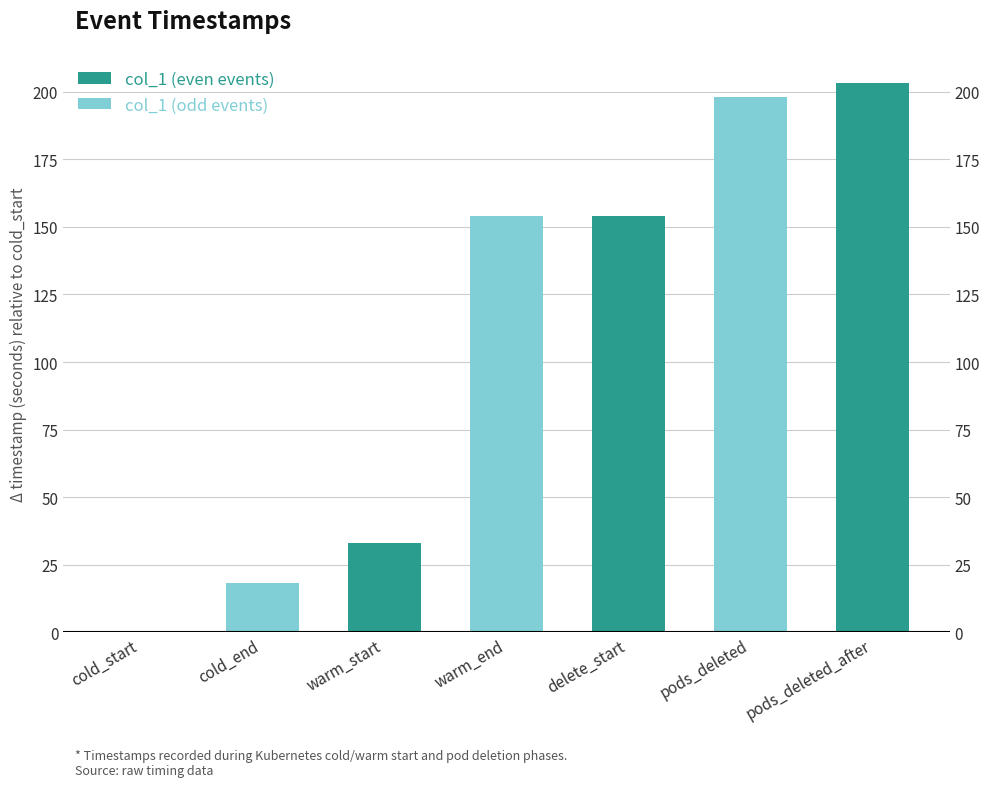

Reading left to right, list all the values displayed in this chart.

cold_start=0.0	cold_end=18.2	warm_start=33.2	warm_end=154.2	delete_start=154.2	pods_deleted=198.0	pods_deleted_after=203.1